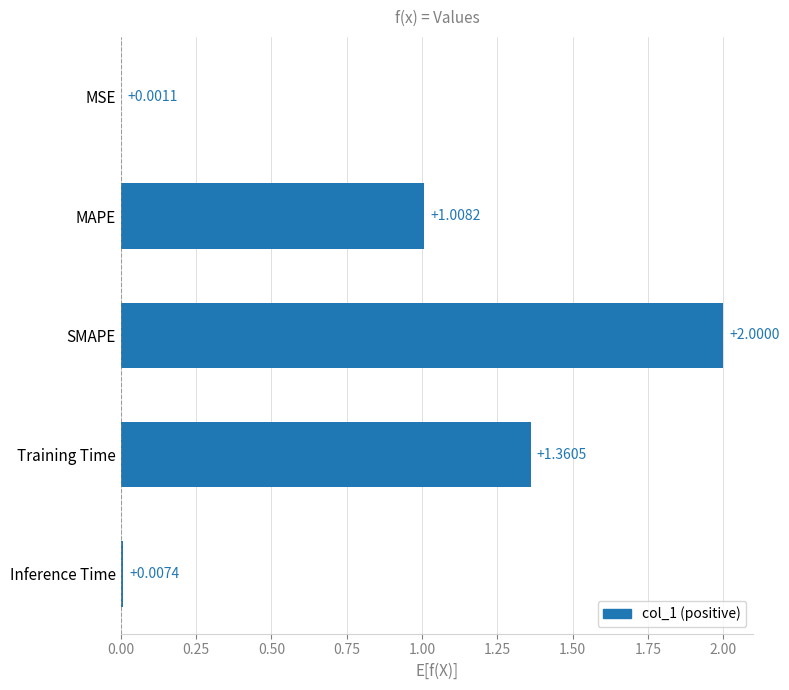

Approximately how many times larger is the value at SMAPE compared to Training Time?

1.5